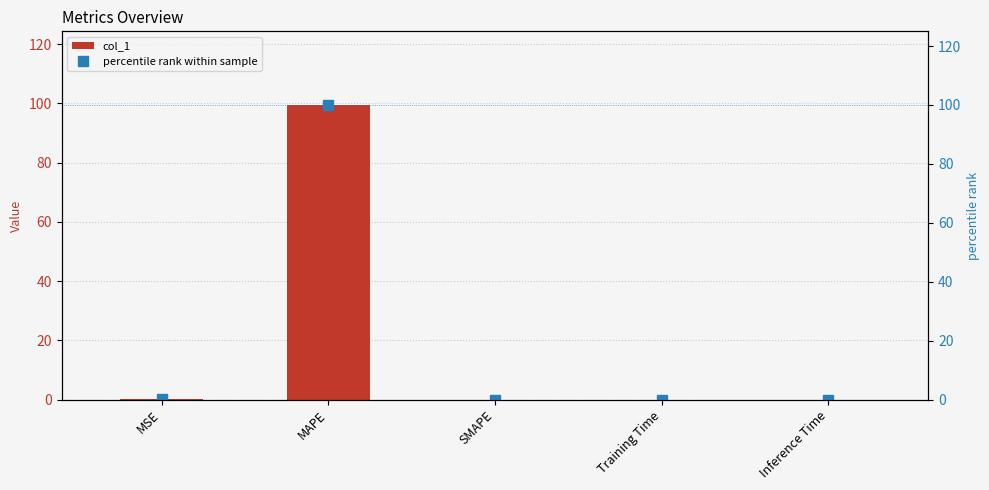

Reading left to right, what are all the values shown in this chart?

col_1: MSE=0.1	MAPE=99.5	SMAPE=0.0	Training Time=0.0	Inference Time=0.0
percentile rank within sample: MSE=0.1	MAPE=100.0	SMAPE=0.0	Training Time=0.0	Inference Time=0.0